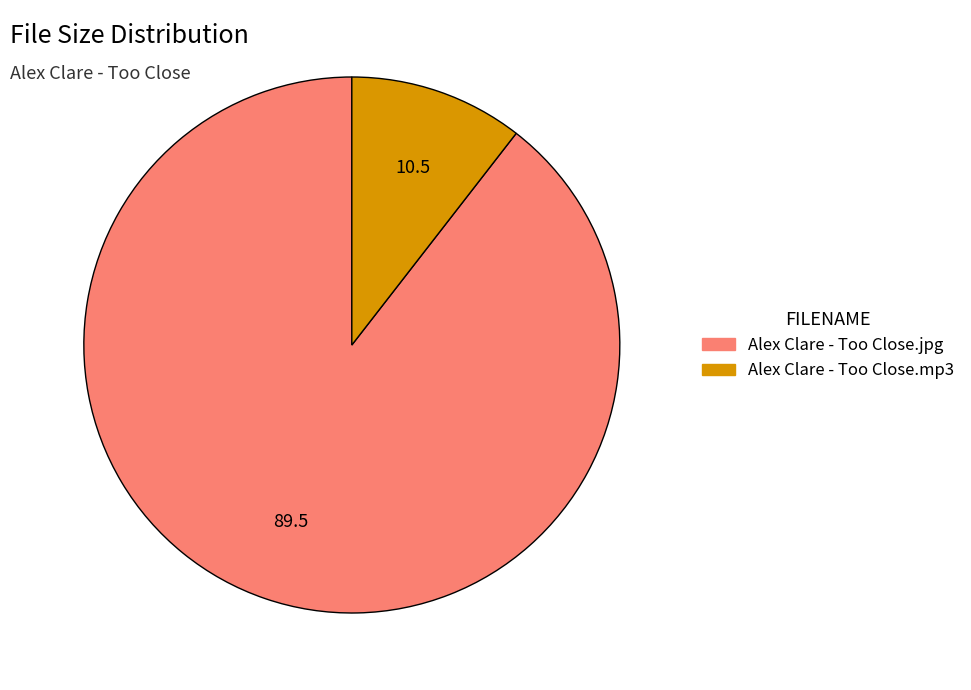

Which has a higher value, Alex Clare - Too Close.mp3 or Alex Clare - Too Close.jpg?

Alex Clare - Too Close.jpg